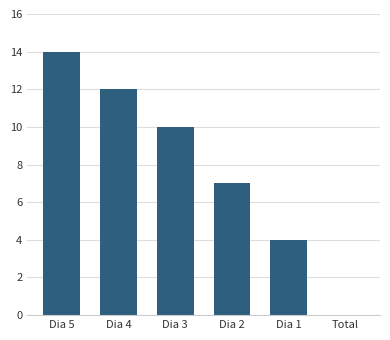

What is the sum of all values?

47